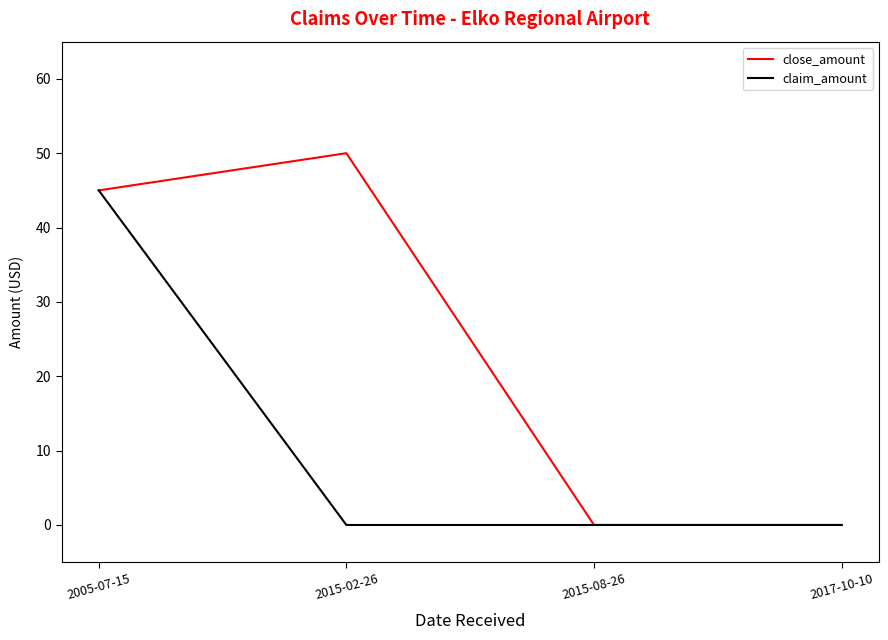

True or false: claim_amount has a value of 0 at 2017-10-10.

True